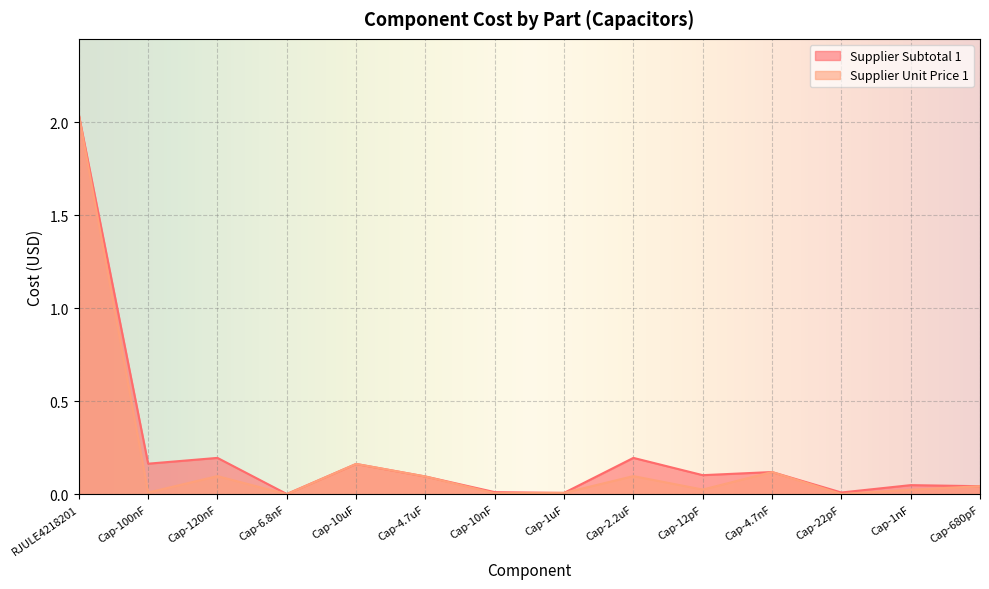

At which label does Supplier Subtotal 1 reach its peak?

RJULE4218201